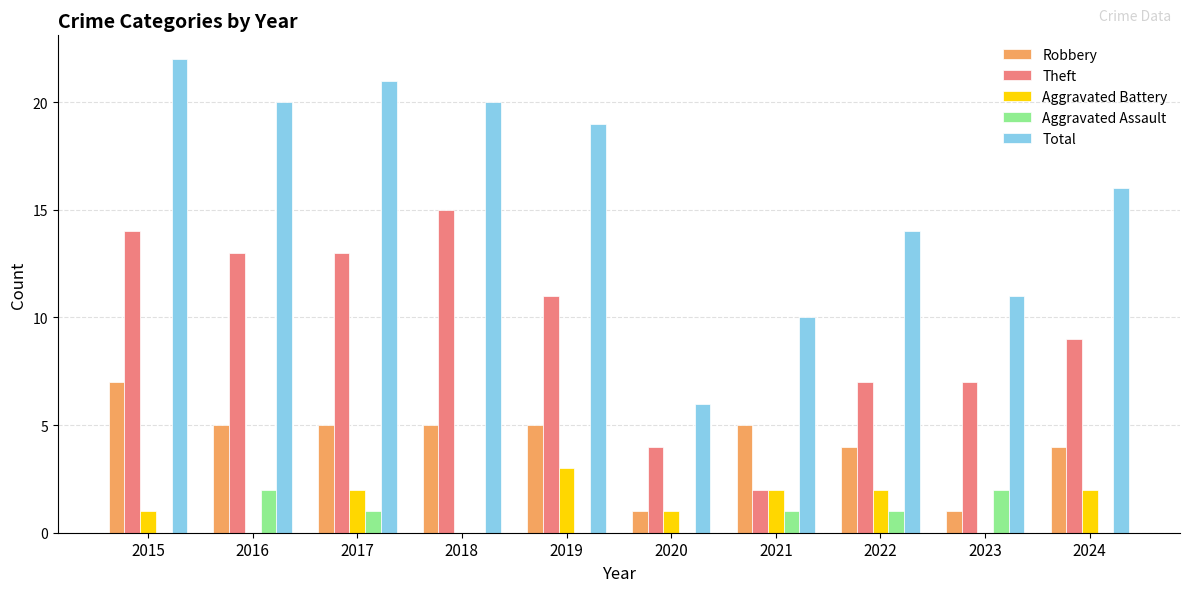

How many data points does each series have?

10